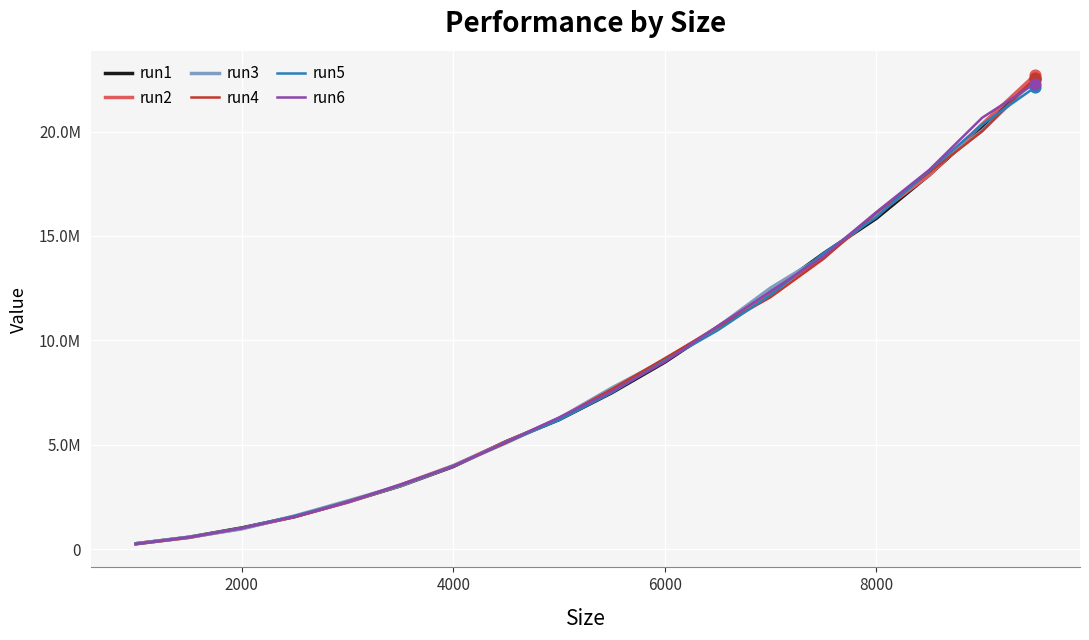

Which series has the largest total across all categories?

run6